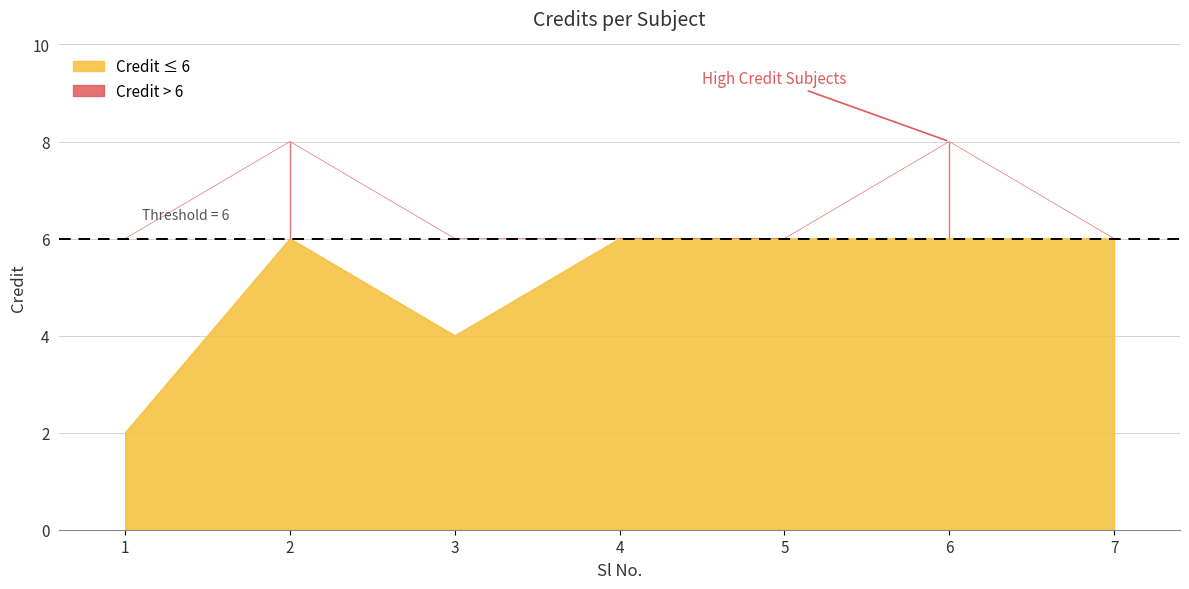

How many values exceed 6?

2